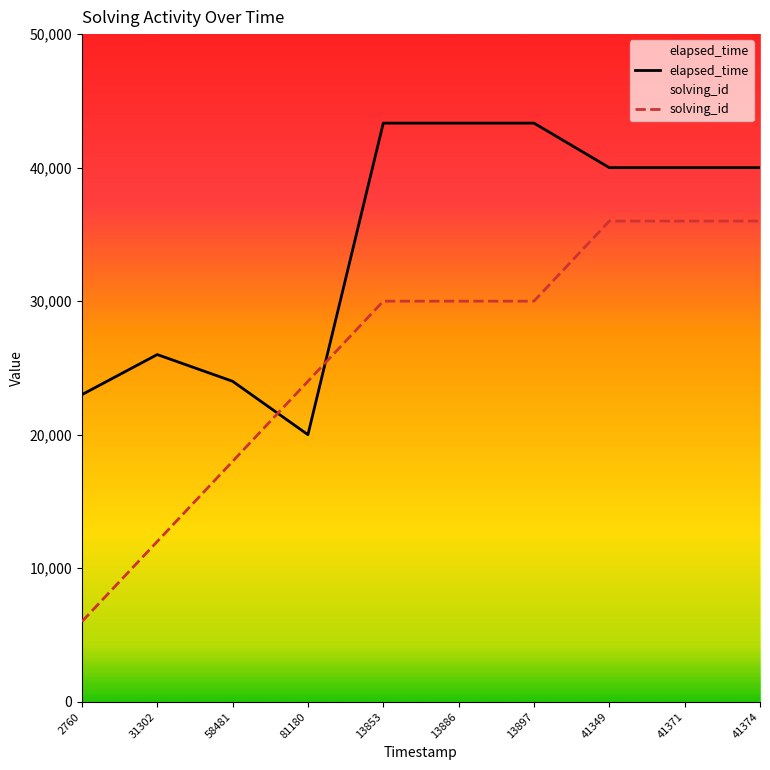

Where is solving_id nearest to the value 21000?

58481